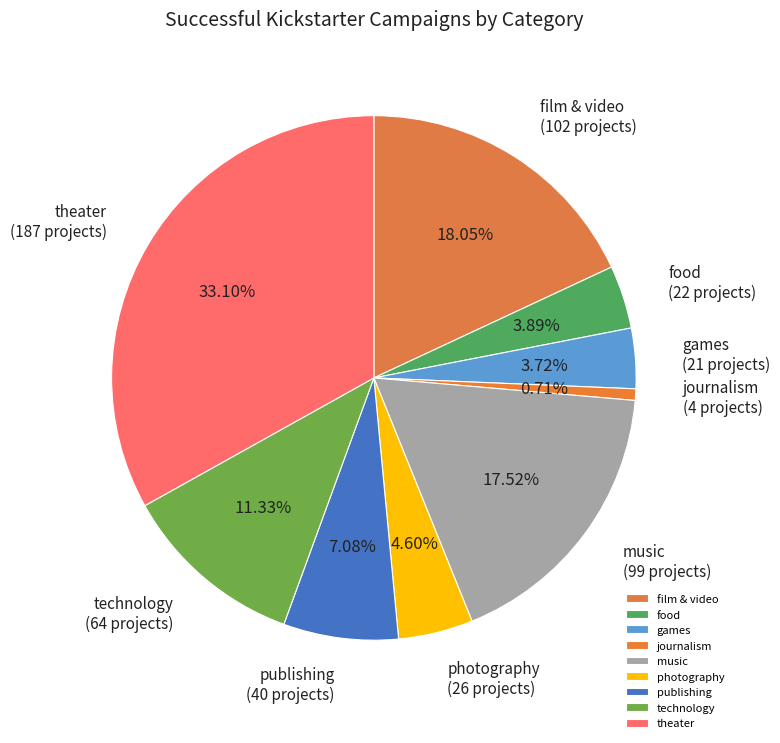

The publishing slice represents 1% of the pie. True or false?

False